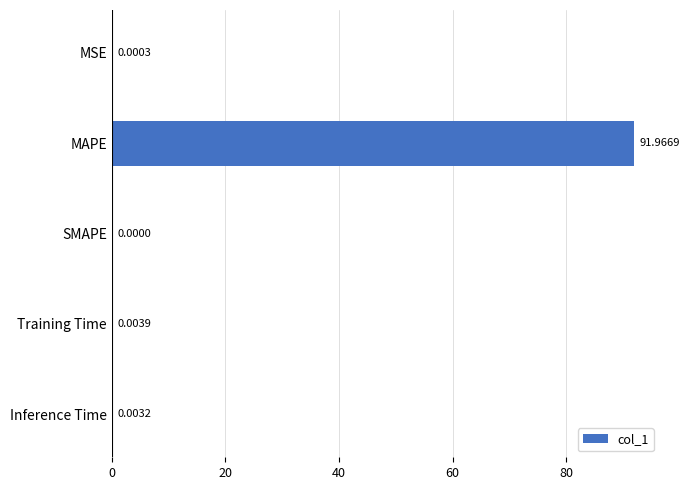

At which category does the chart reach its peak across all series?

MAPE